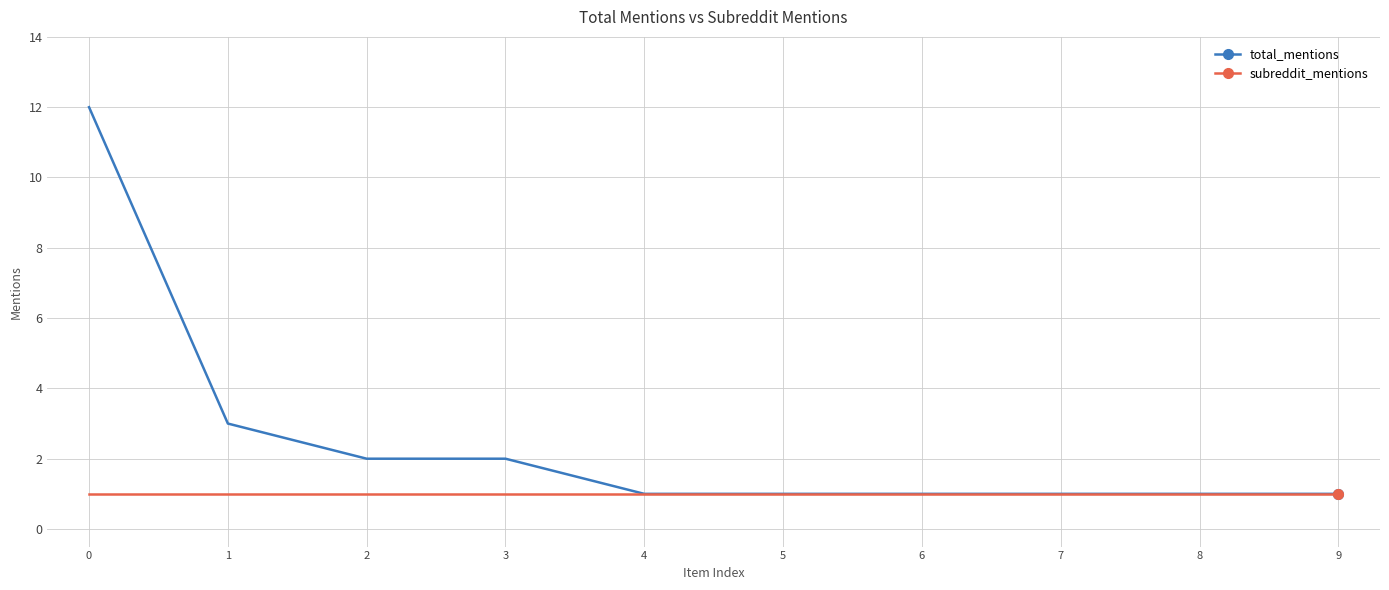

What is the value of the subreddit_mentions point at the 4th from the left?

1